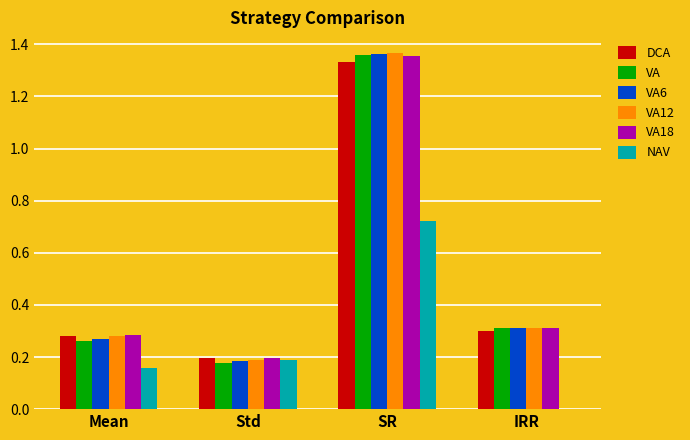

Are the bars horizontal?

No